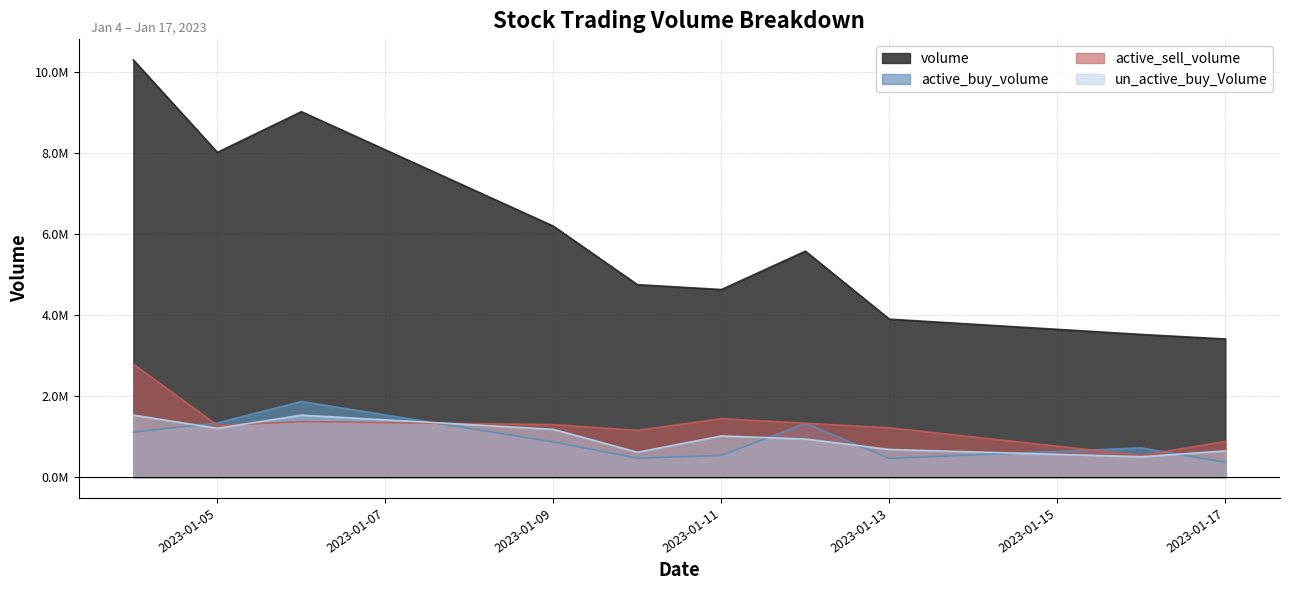

In active_sell_volume, how many points are higher than both neighbors (excluding endpoints)?

2